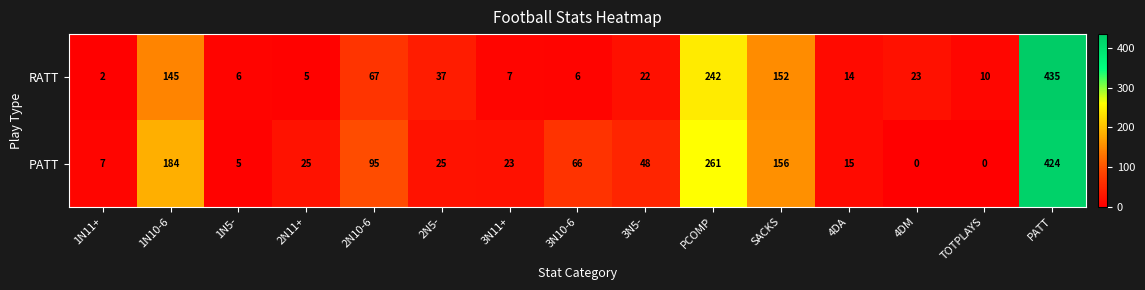

What is the sum of the RATT values at 1N11+ and 4DA?

16